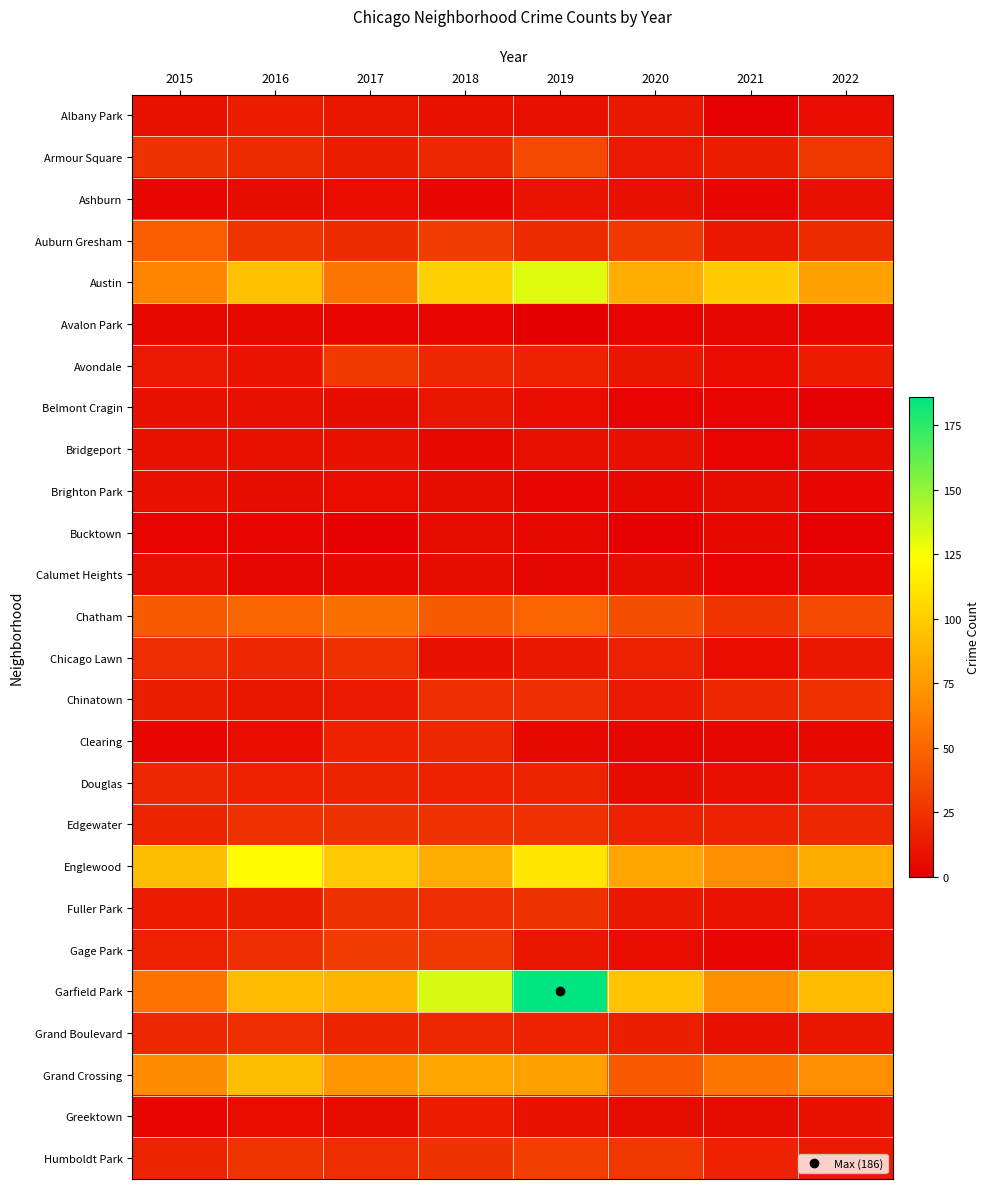

Which series has the largest total across all categories?

Garfield Park